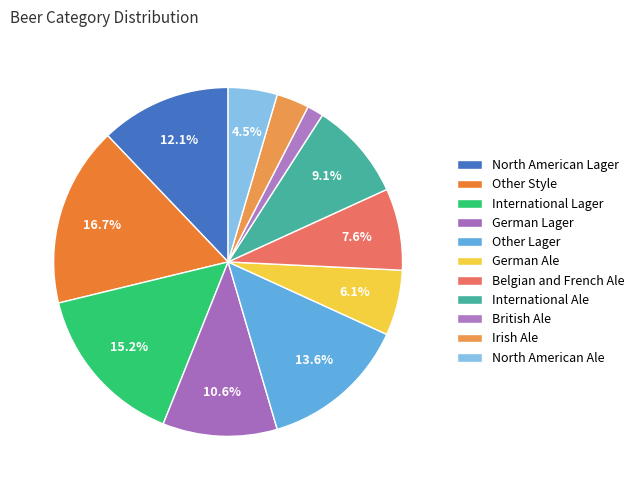

Between North American Lager and North American Ale, which is larger?

North American Lager